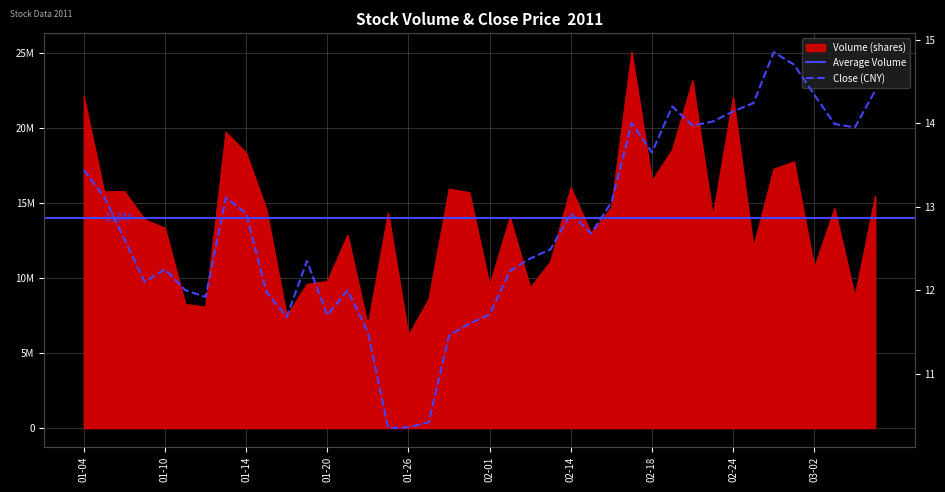

At which category is the sum across all series the highest?

2011-02-17